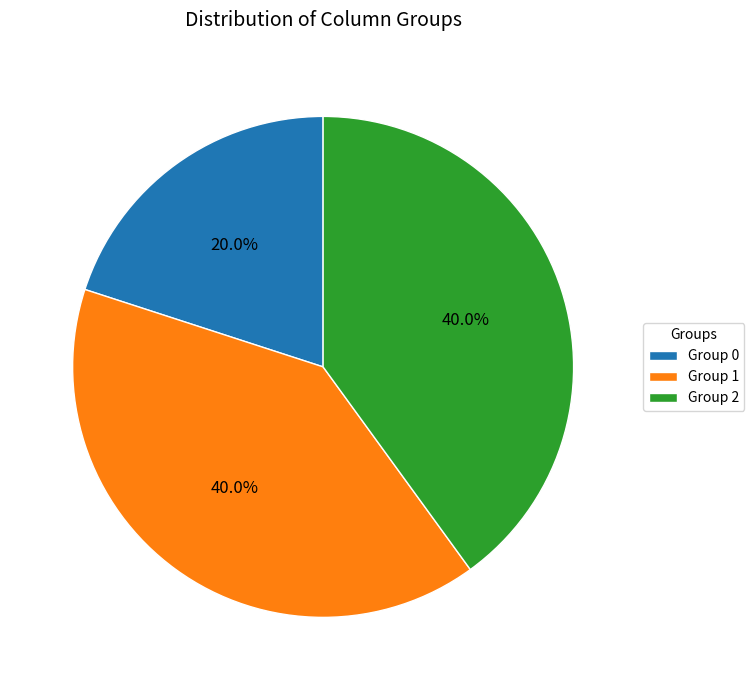

To the nearest percent, what is the difference between the largest and smallest slice percentages?

20%